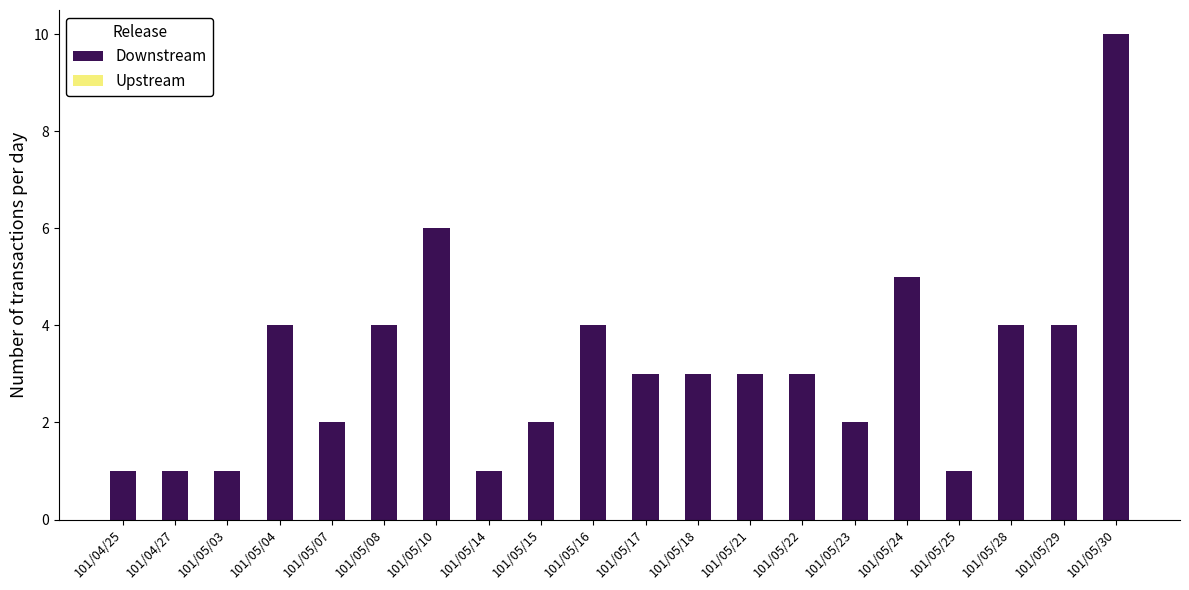

Which has a higher value, 101/05/17 or 101/05/04?

101/05/04